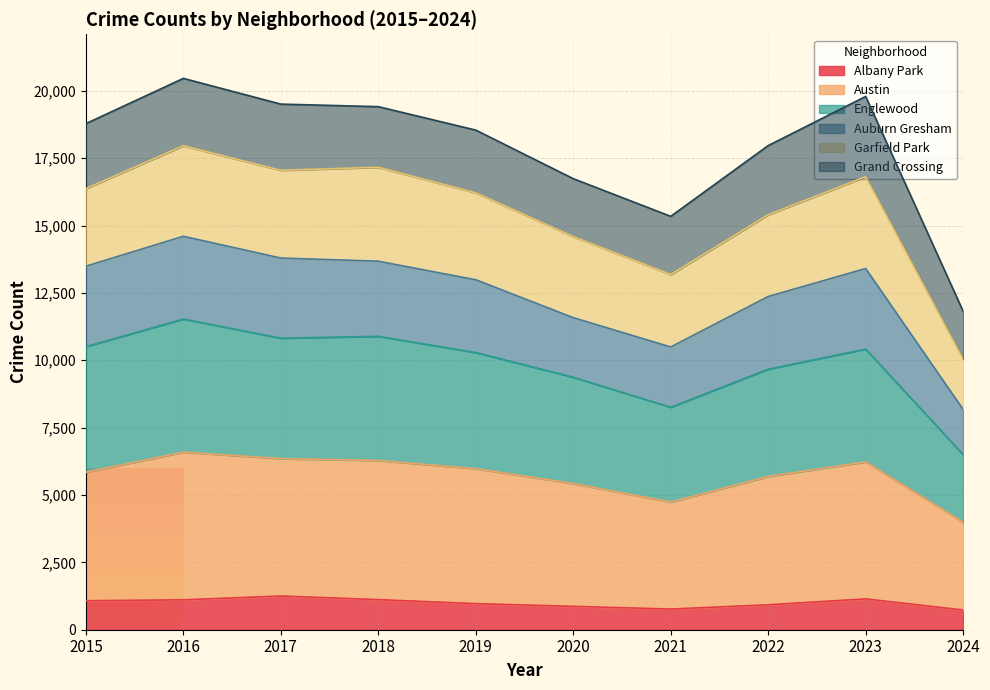

Which series changed the most between 2019 and 2024?

Englewood